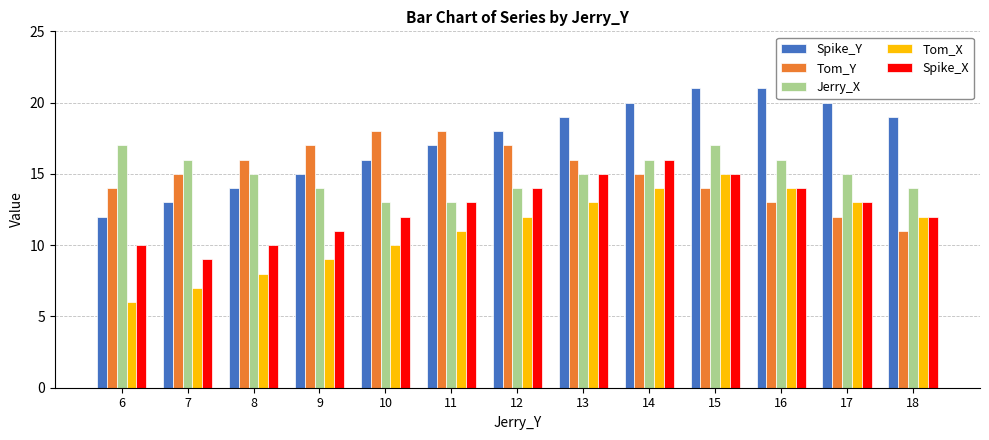

What is the difference between the Tom_X values at 10 and 16?

4